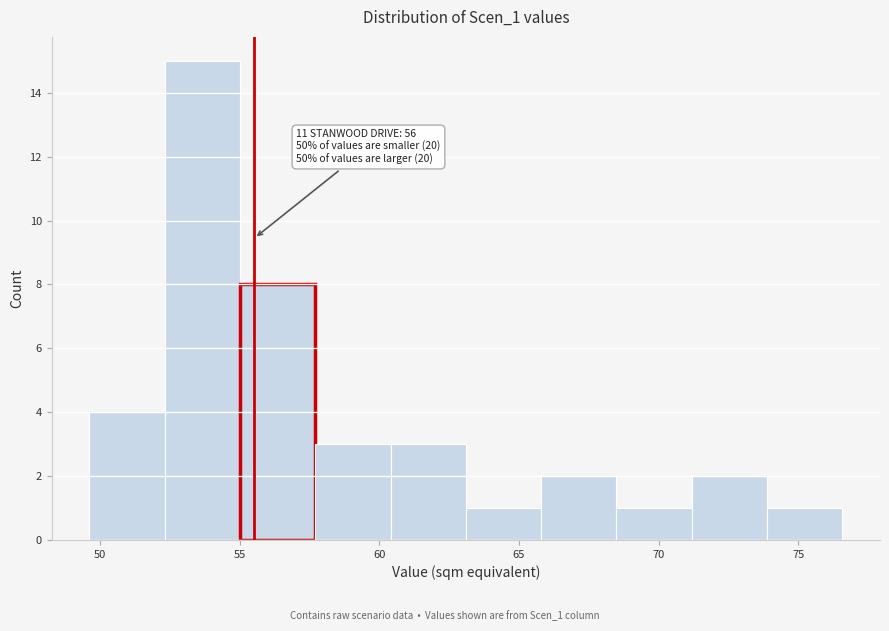

Over which range of the x-axis is the bar tallest?

52.5 to 55.0